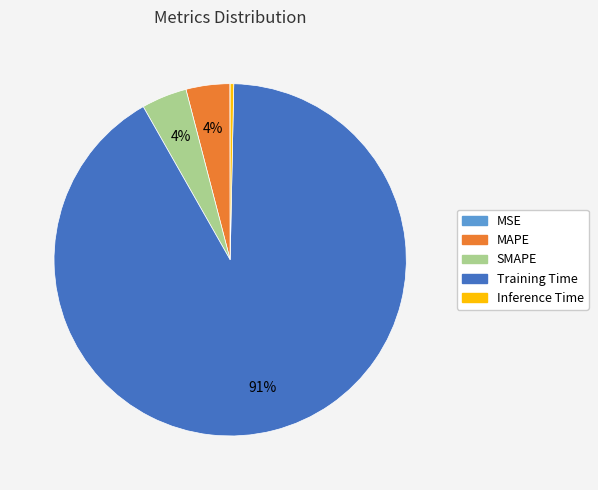

To the nearest percent, what is the average slice percentage?

20%